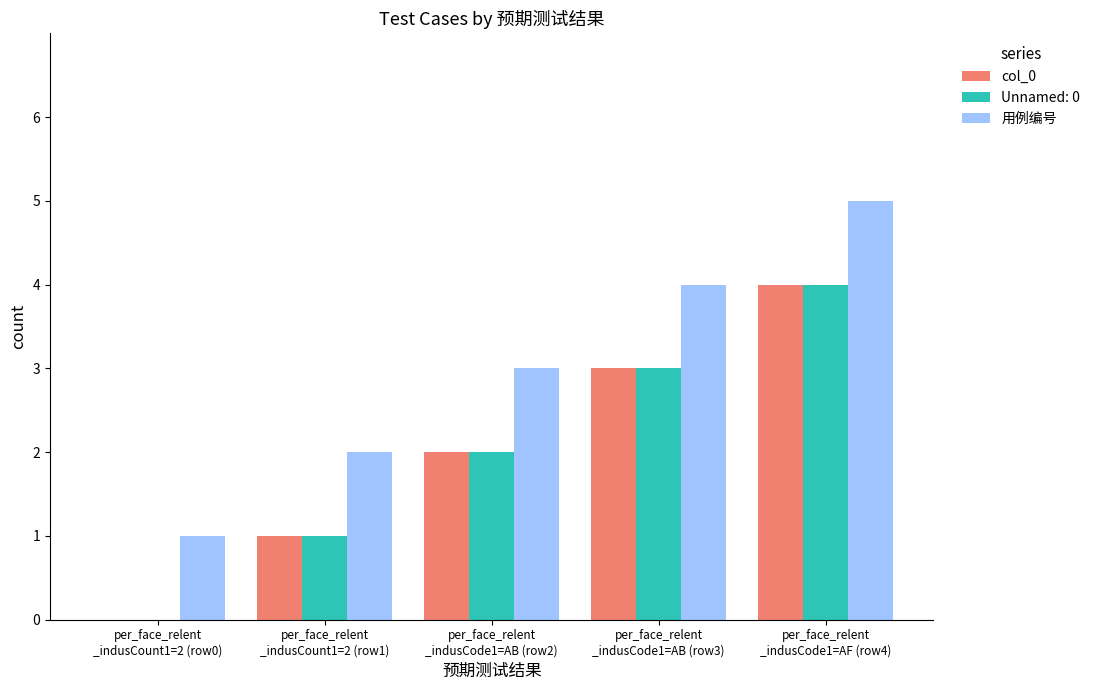

What are all the series names shown in the legend?

col_0, Unnamed: 0, 用例编号